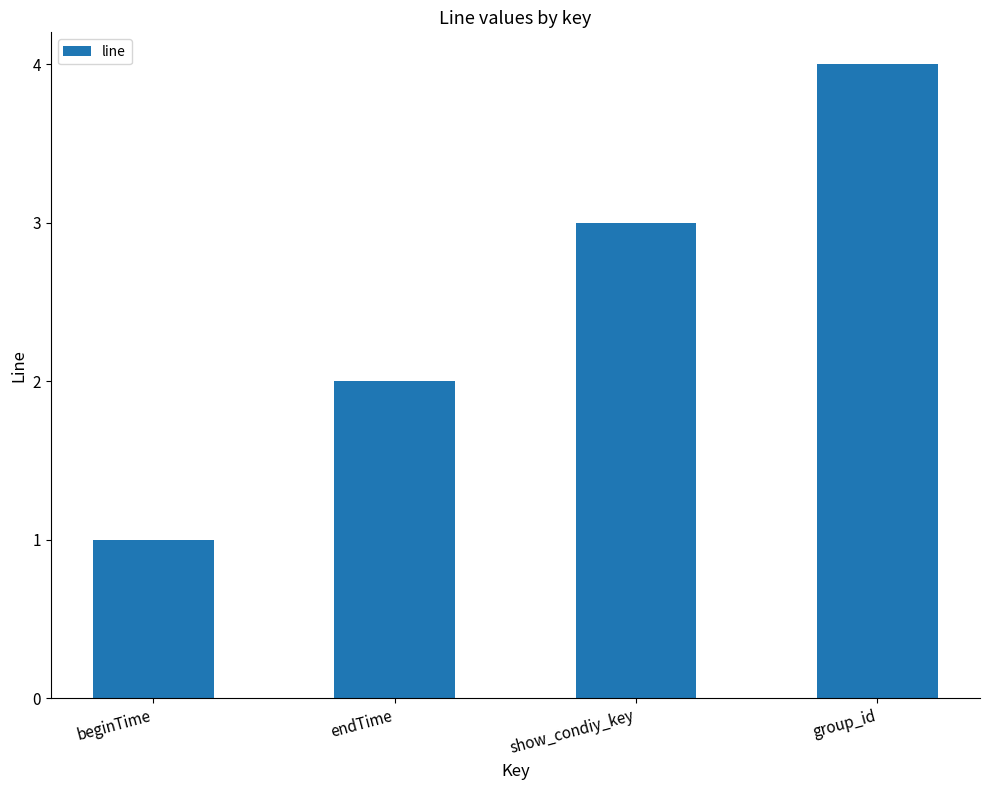

Approximately how many times larger is the value at show_condiy_key compared to beginTime?

3.0